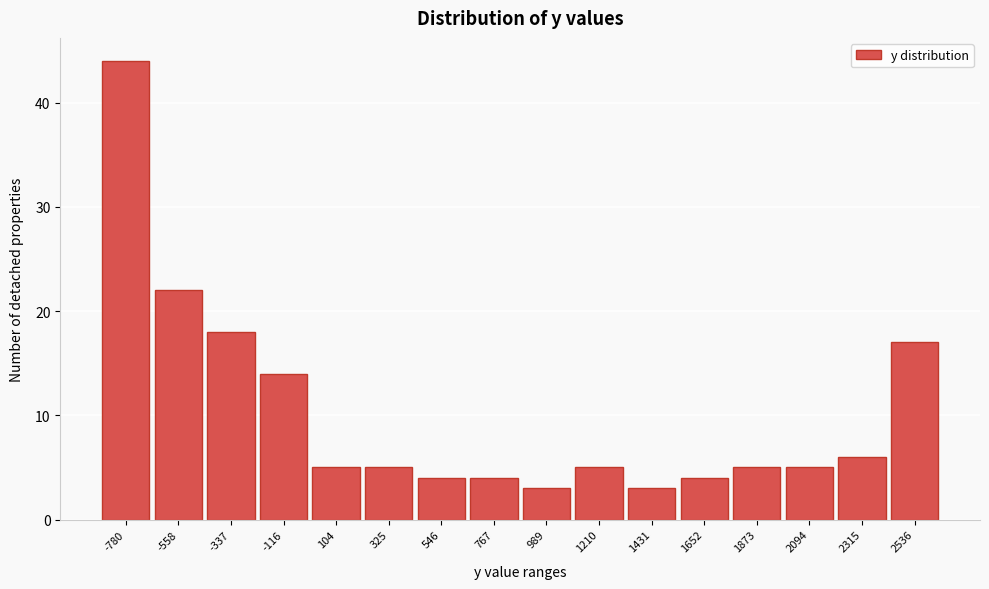

Reading left to right, list all the values displayed in this chart.

-780=44	-558=22	-337=18	-116=14	104=5	325=5	546=4	767=4	989=3	1210=5	1431=3	1652=4	1873=5	2094=5	2315=6	2536=17